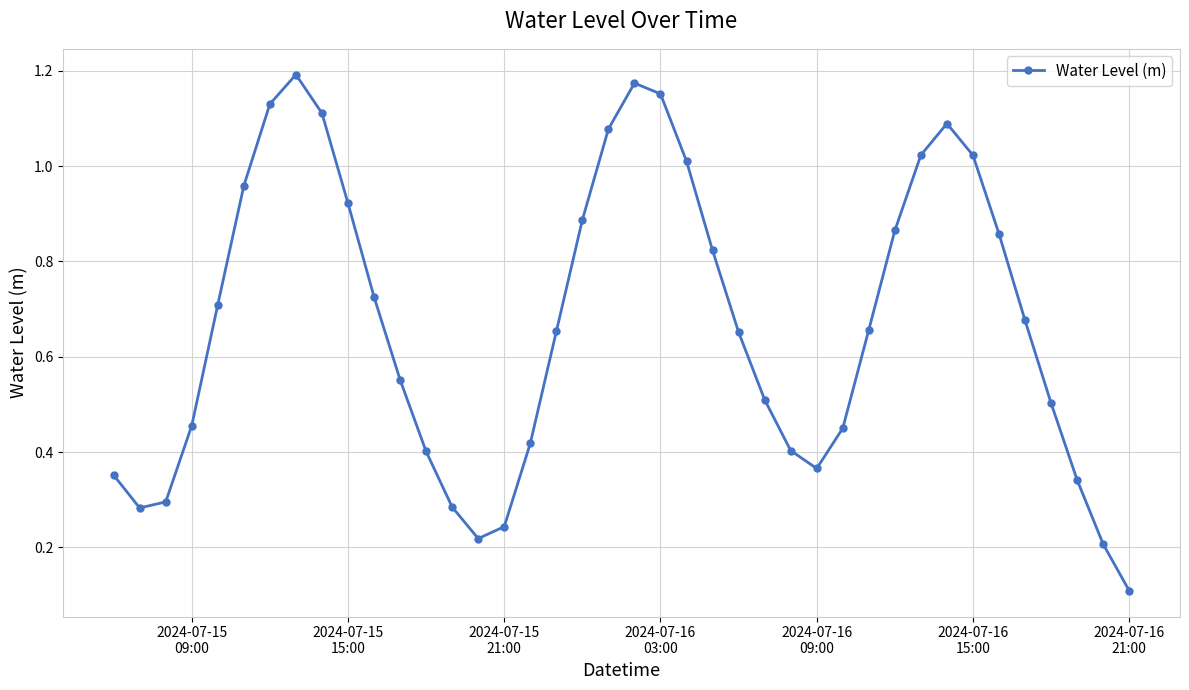

True or false: there are more than 2 points higher than both neighbors.

True